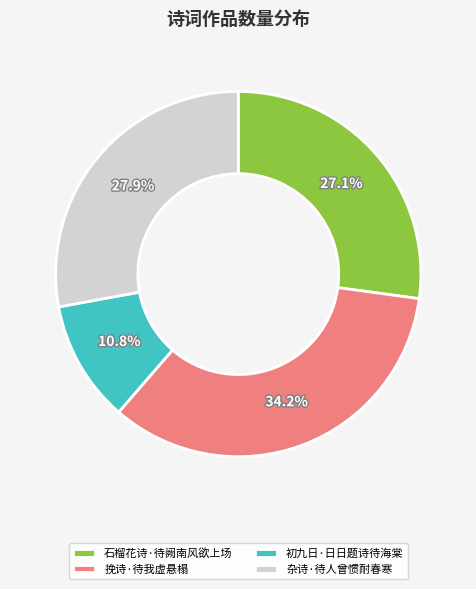

Between 杂诗·待人曾惯耐春寒 and 石榴花诗·待阙南风欲上场, which is larger?

杂诗·待人曾惯耐春寒